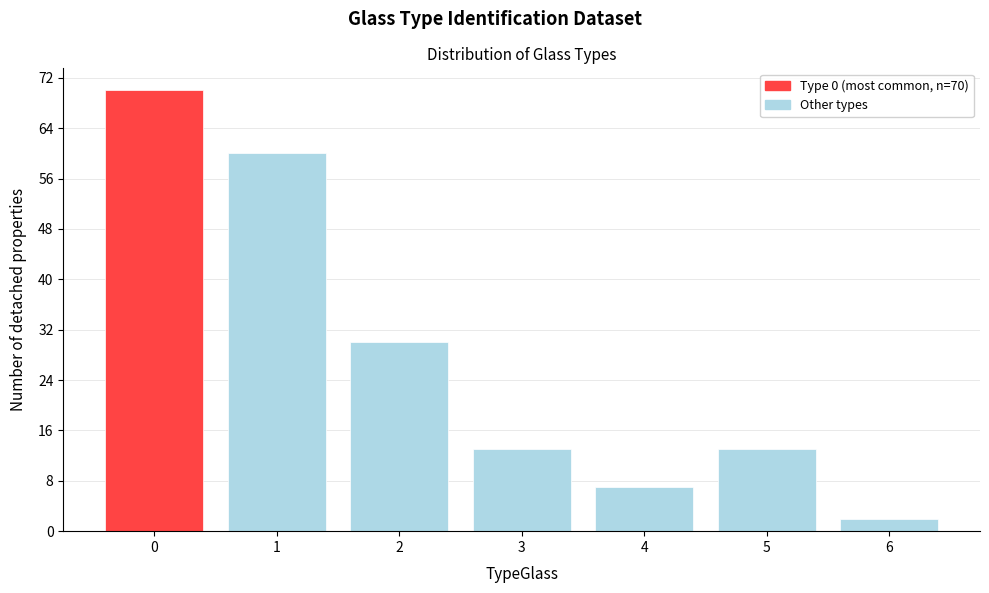

Reading right to left, transcribe all the data shown in this chart.

6=2	5=13	4=7	3=13	2=30	1=60	0=70